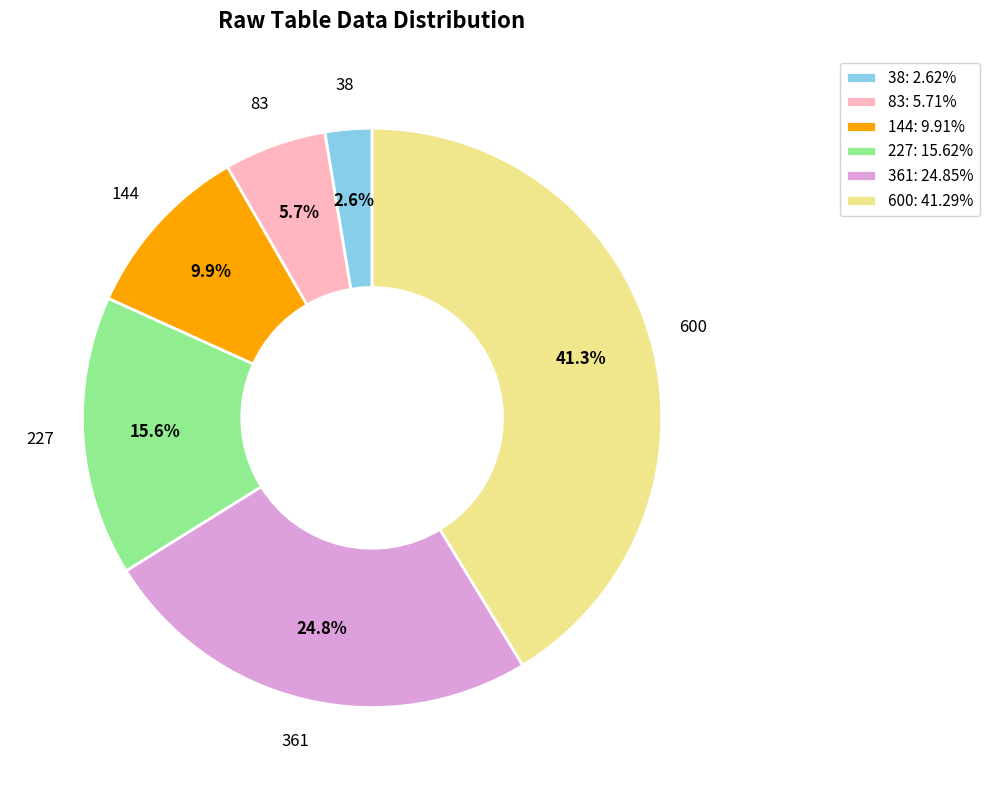

To the nearest percent, what is the difference between the largest and smallest slice percentages?

39%